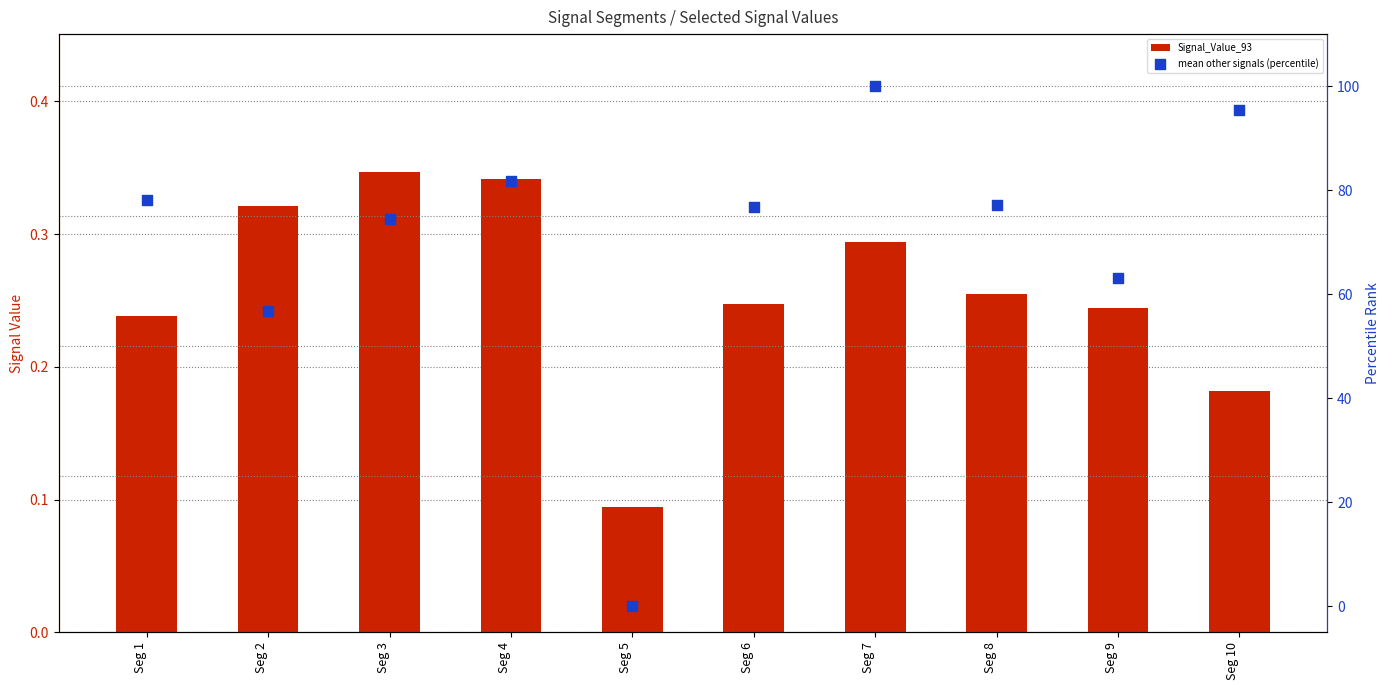

What are all the series names shown in the legend?

Signal_Value_93, mean other signals (percentile)